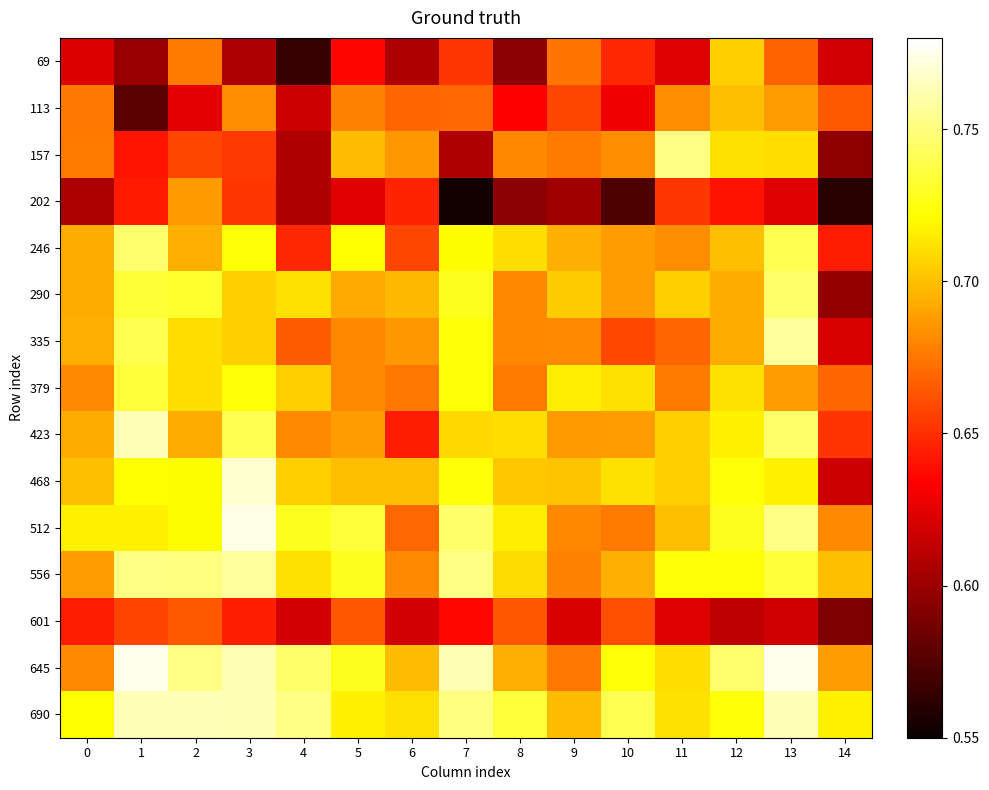

At how many categories does at least one series exceed 0?

15